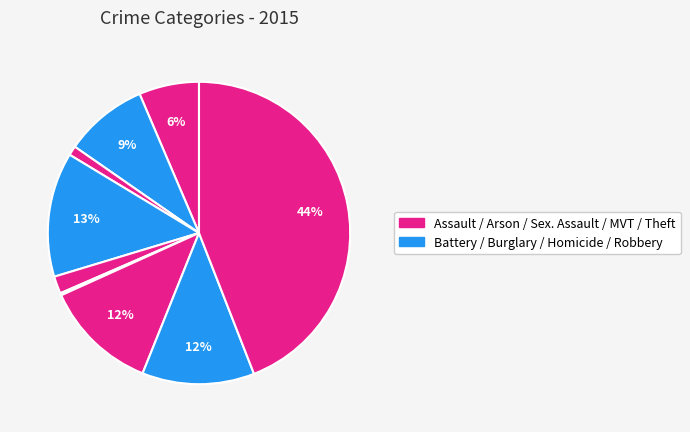

To the nearest percent, what is the difference between the largest and smallest slice percentages?

44%